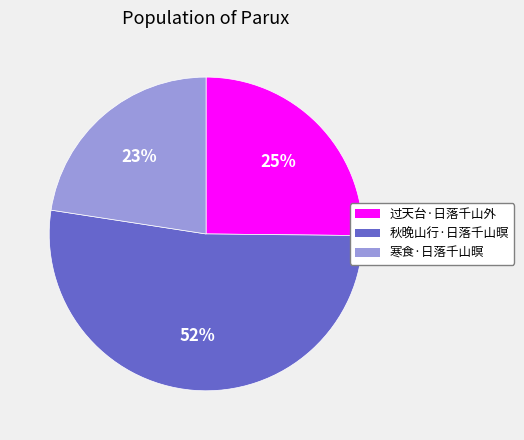

Does 秋晚山行·日落千山暝 account for over 50% of the chart?

Yes